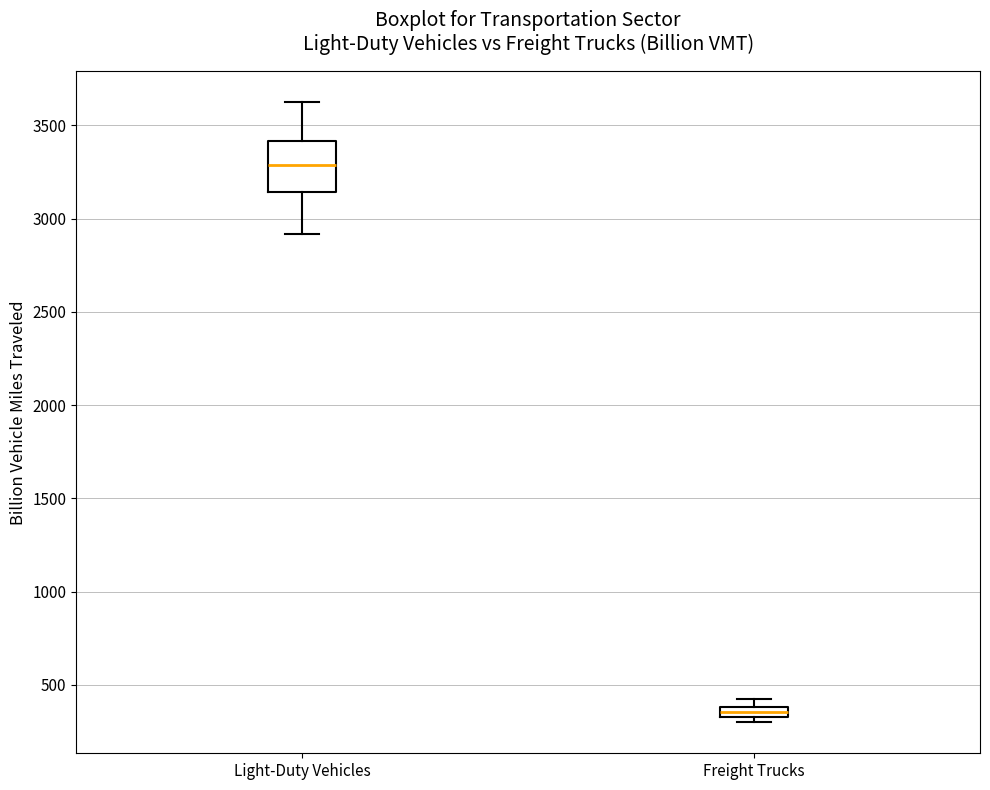

Comparing the boxes themselves (not the whiskers), which one is the tallest?

Light-Duty Vehicles